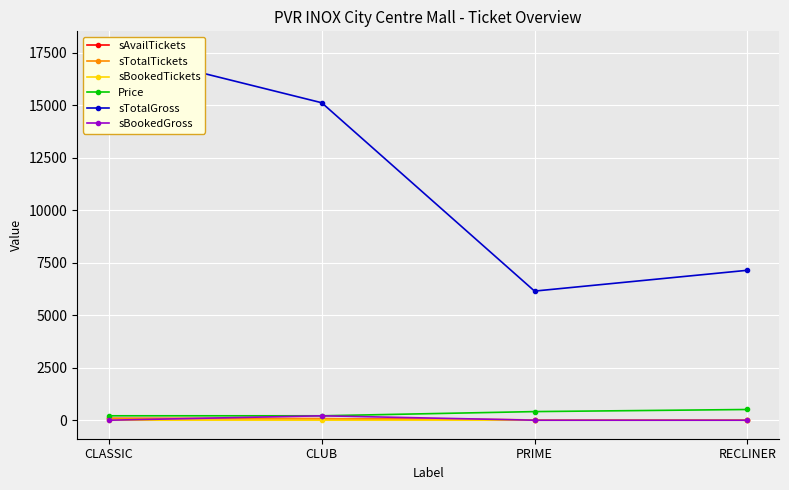

Reading left to right, transcribe all the data shown in this chart.

sAvailTickets: CLASSIC=84	CLUB=71	PRIME=15	RECLINER=14
sTotalTickets: CLASSIC=84	CLUB=72	PRIME=15	RECLINER=14
sBookedTickets: CLASSIC=0	CLUB=1	PRIME=0	RECLINER=0
Price: CLASSIC=210	CLUB=210	PRIME=410	RECLINER=510
sTotalGross: CLASSIC=17640	CLUB=15120	PRIME=6150	RECLINER=7140
sBookedGross: CLASSIC=0	CLUB=210	PRIME=0	RECLINER=0